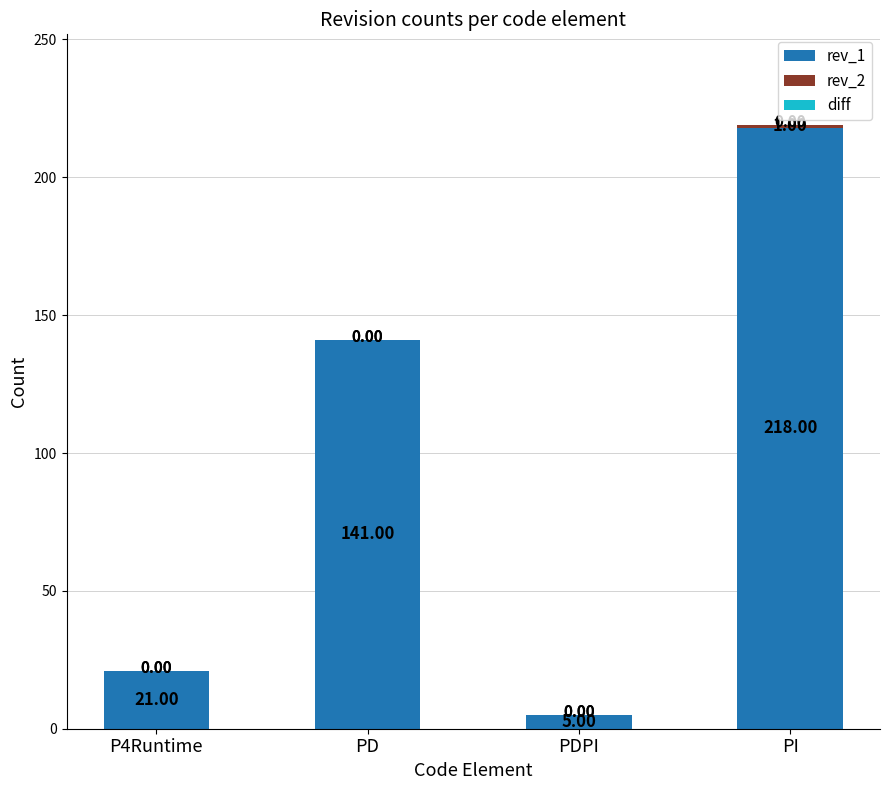

Count the number of categories in the chart.

4